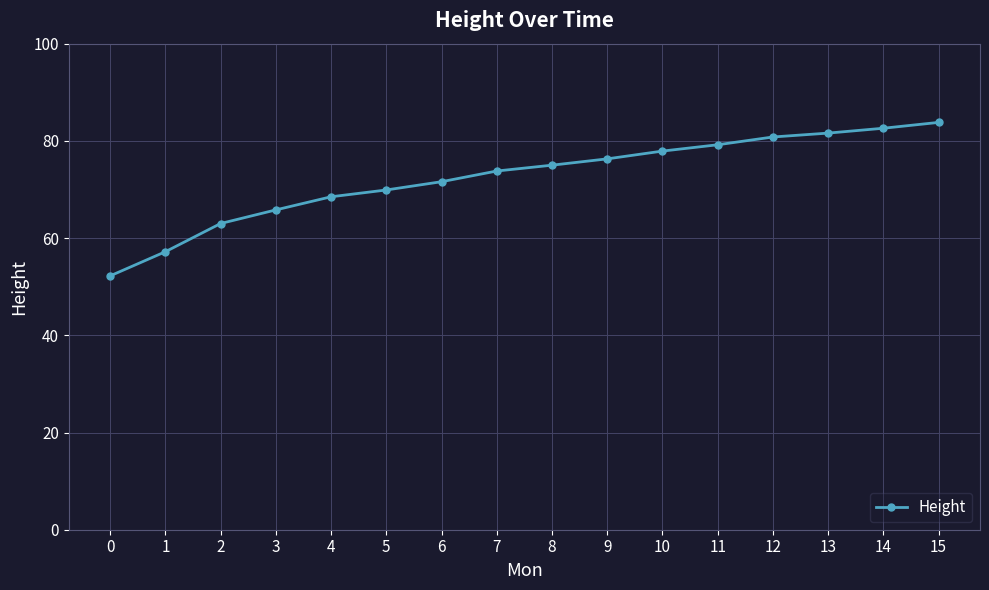

Is it true that the value at 7 is 73.8?

True